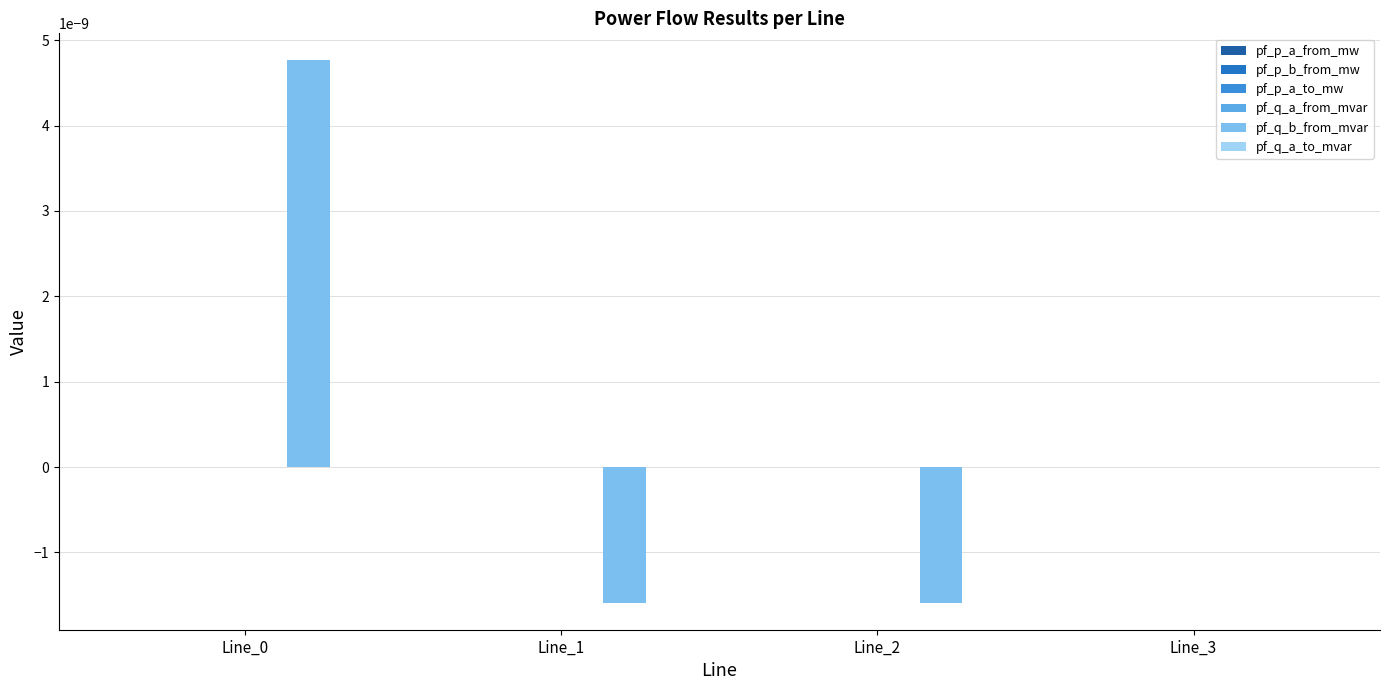

Which label corresponds to the largest value in the chart?

Line_0